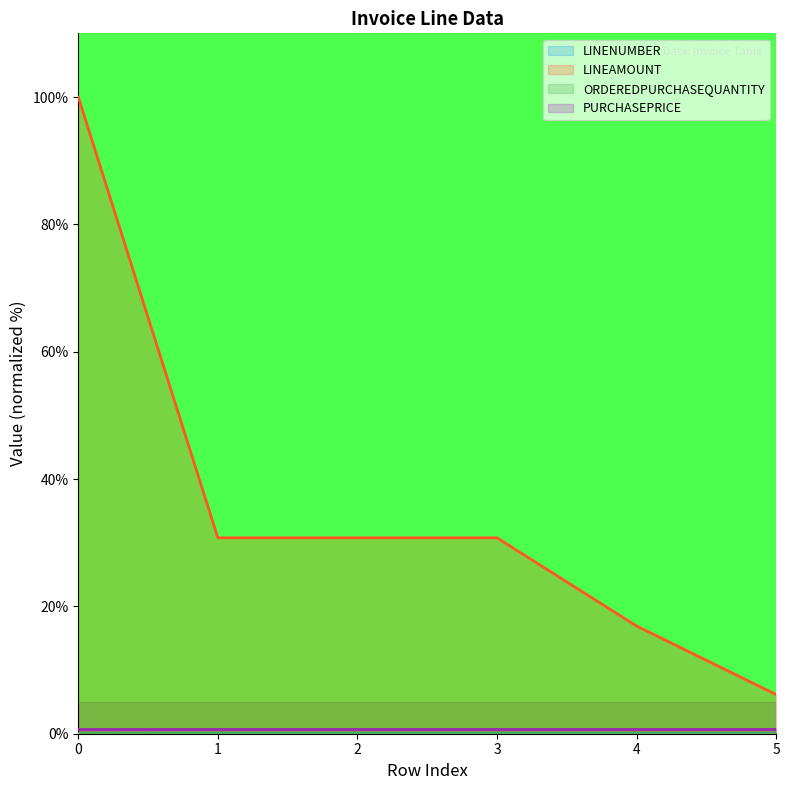

Which series changed the most between 1 and 4?

LINEAMOUNT